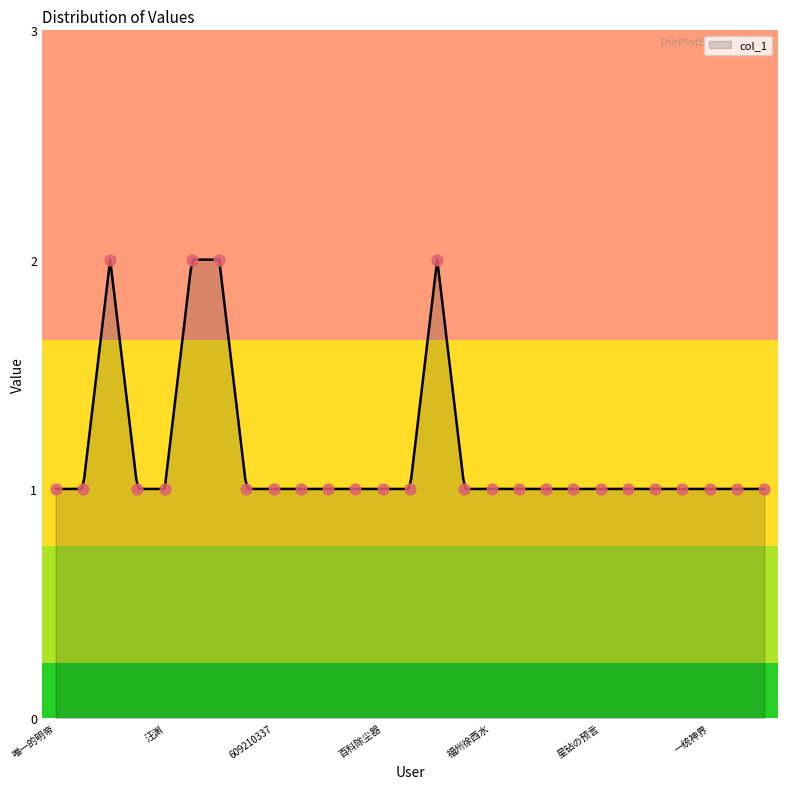

Between 84361158 and 百科除尘器, which is larger?

84361158